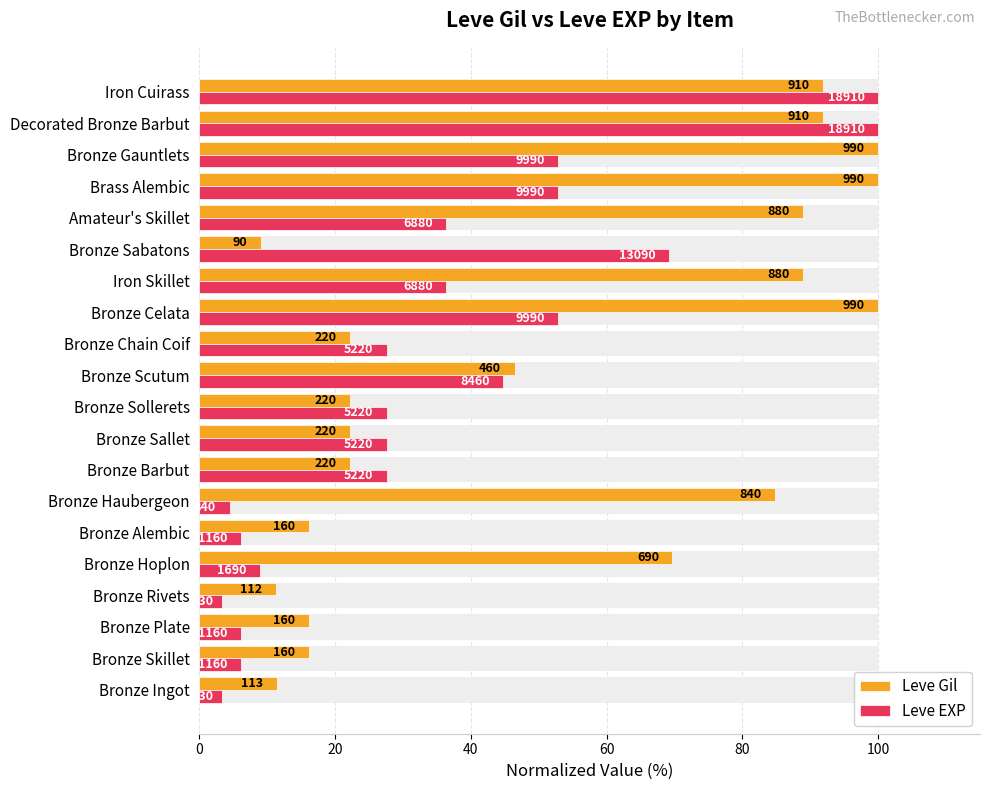

How many series are shown in this chart?

2